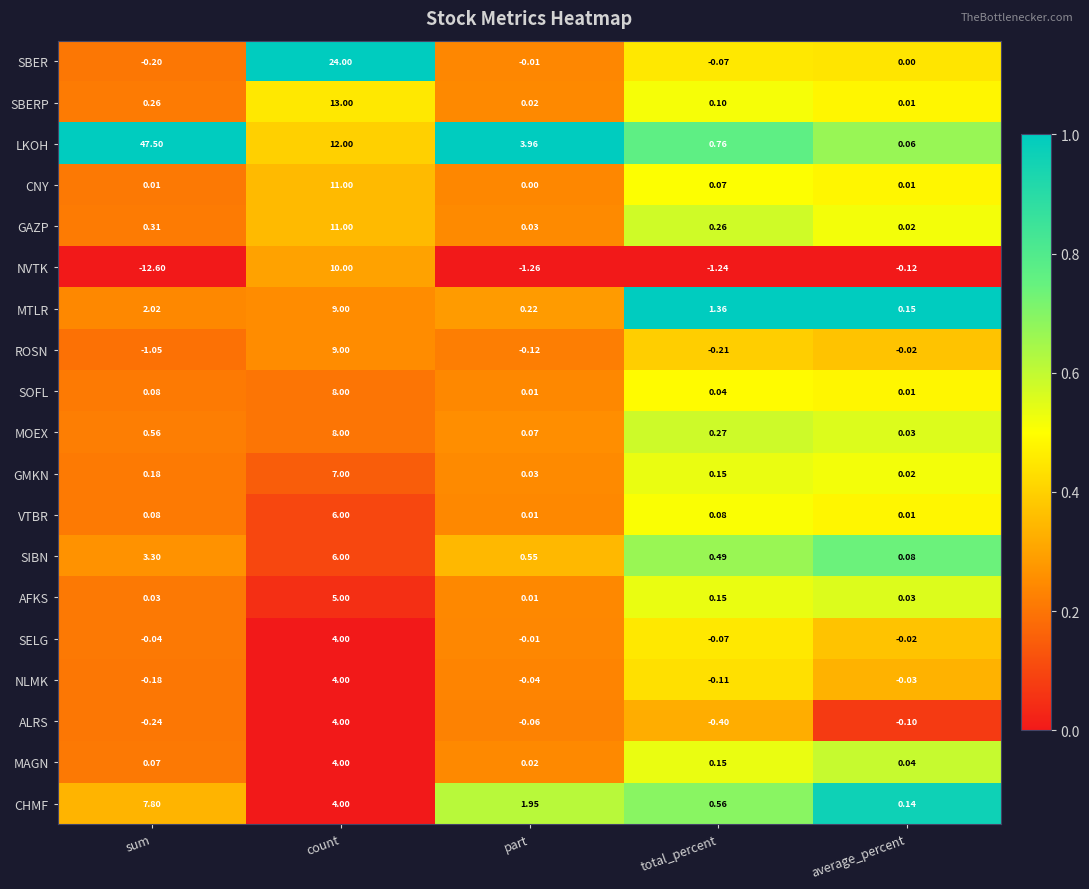

At which label is ALRS closest to 1?

part